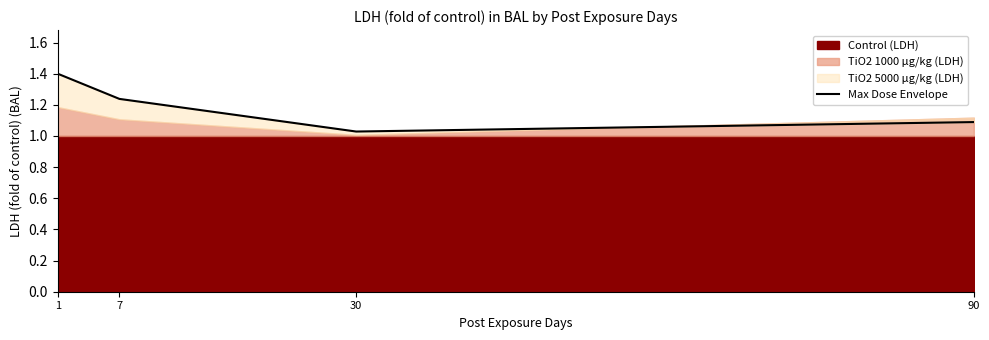

Read the value at 30.

1.0